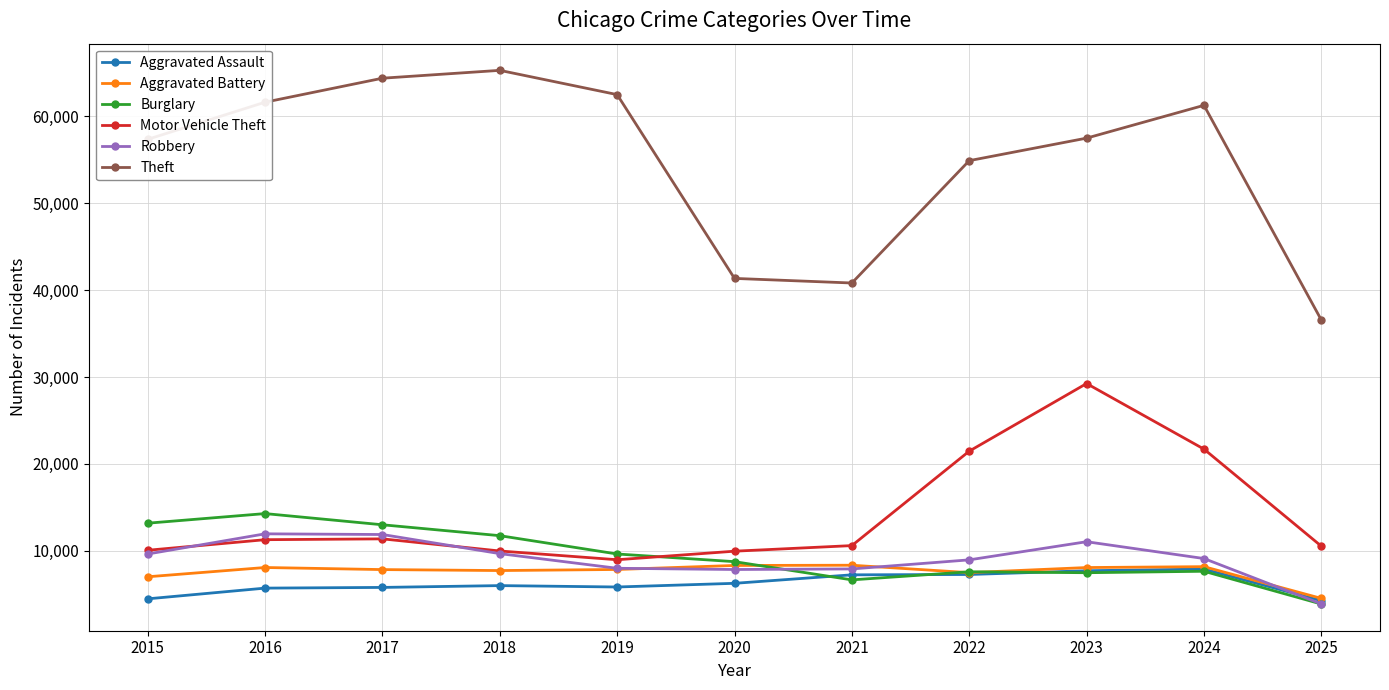

What is the value of the Burglary point at the 9th from the left?

7485